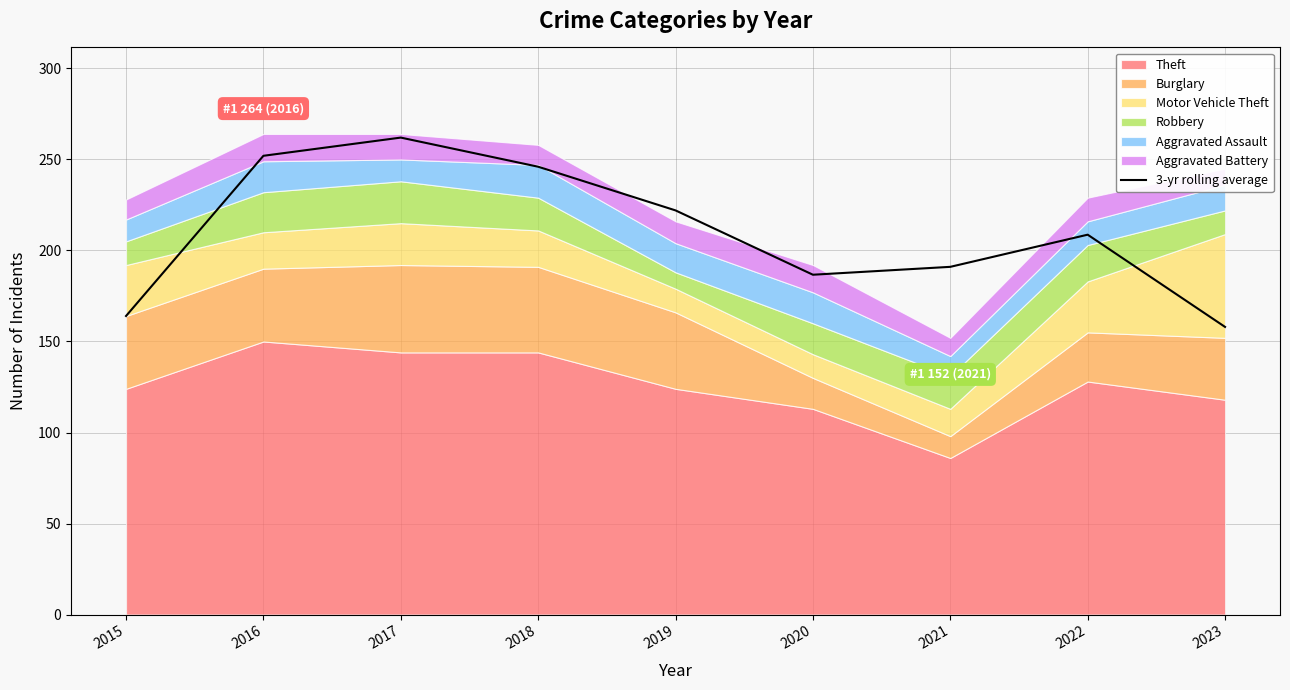

True or false: 3-yr rolling average has a value of 113.4 at 2019.

False